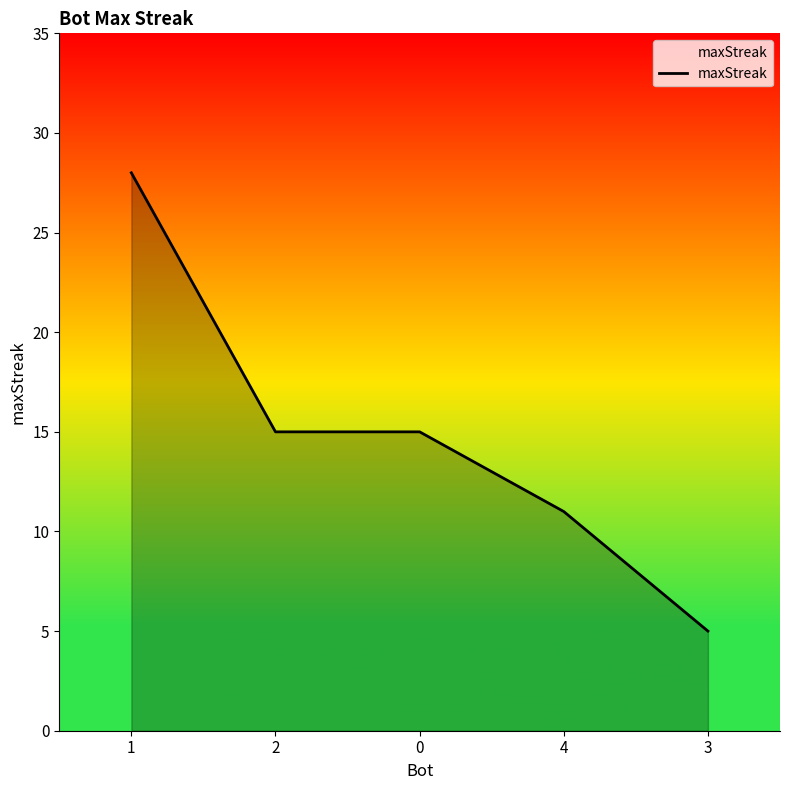

Approximately how many times larger is the value at 3 compared to 2?

0.3